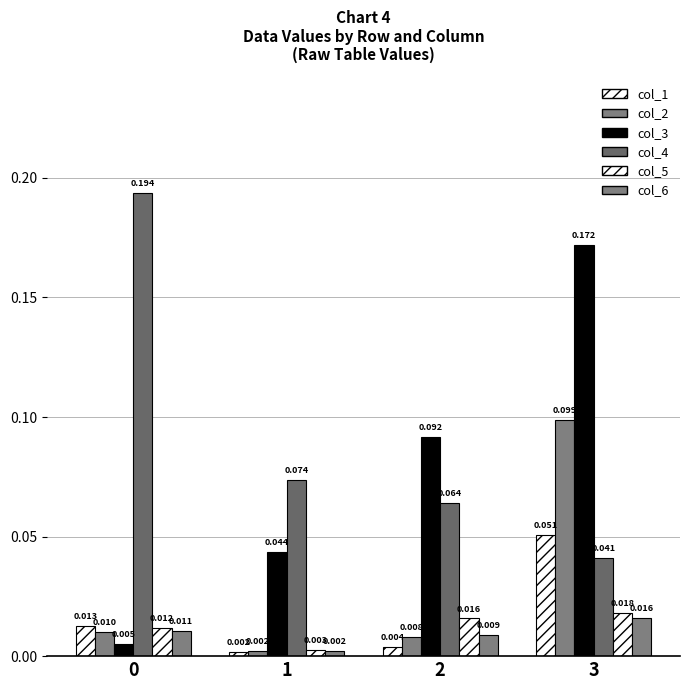

Is it true that col_5 equals 0.0 at 1?

True